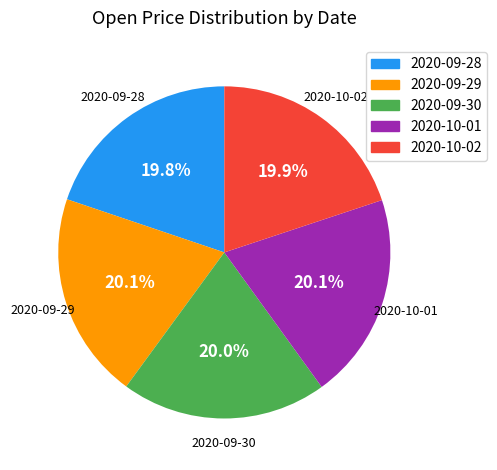

Does any single category account for the majority?

No